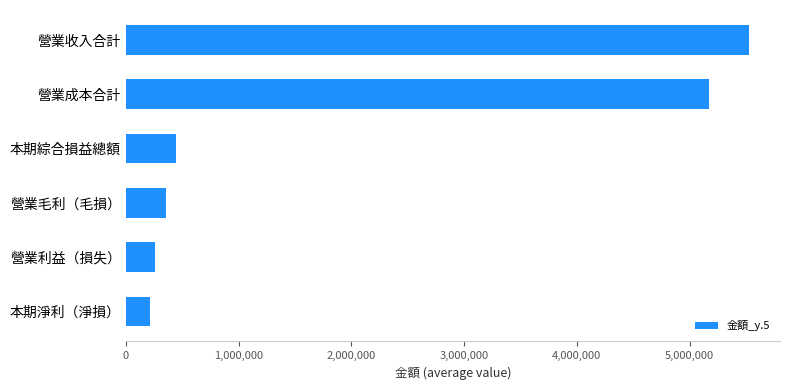

Which has a higher value, 本期綜合損益總額 or 本期淨利（淨損）?

本期綜合損益總額